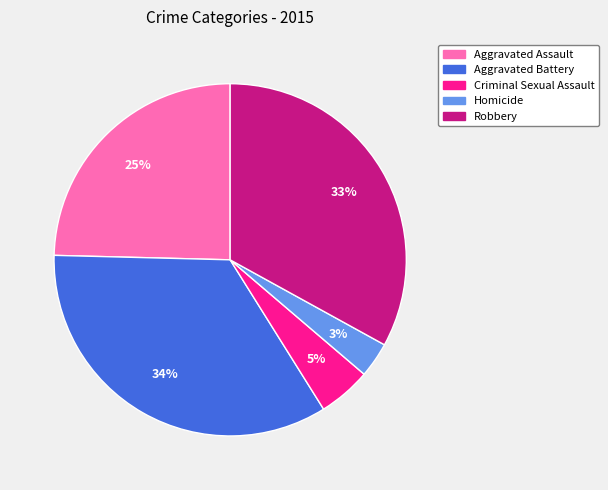

Do Robbery and Homicide together represent more than half of the pie?

No